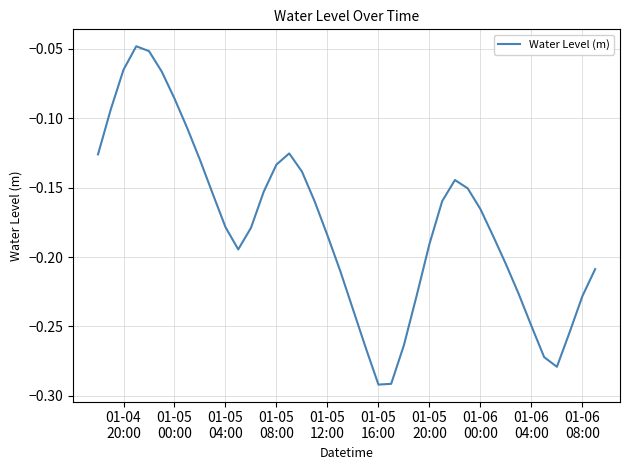

How many series are shown in this chart?

1